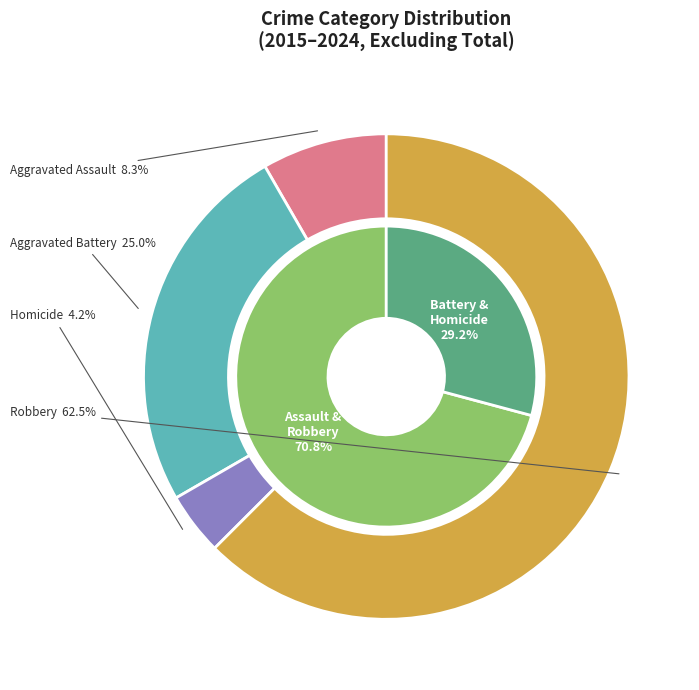

The Aggravated Battery slice represents 25% of the pie. True or false?

True